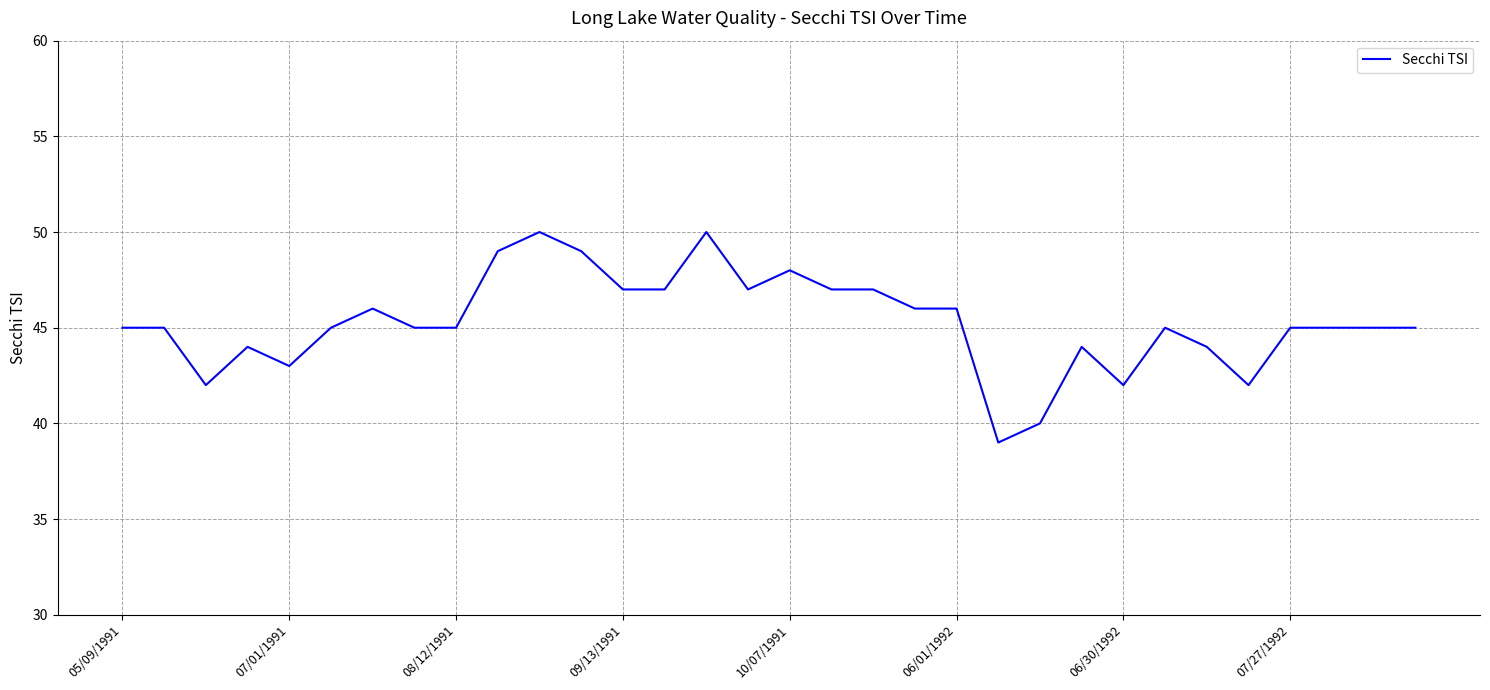

What is the minimum value shown in the chart?

39